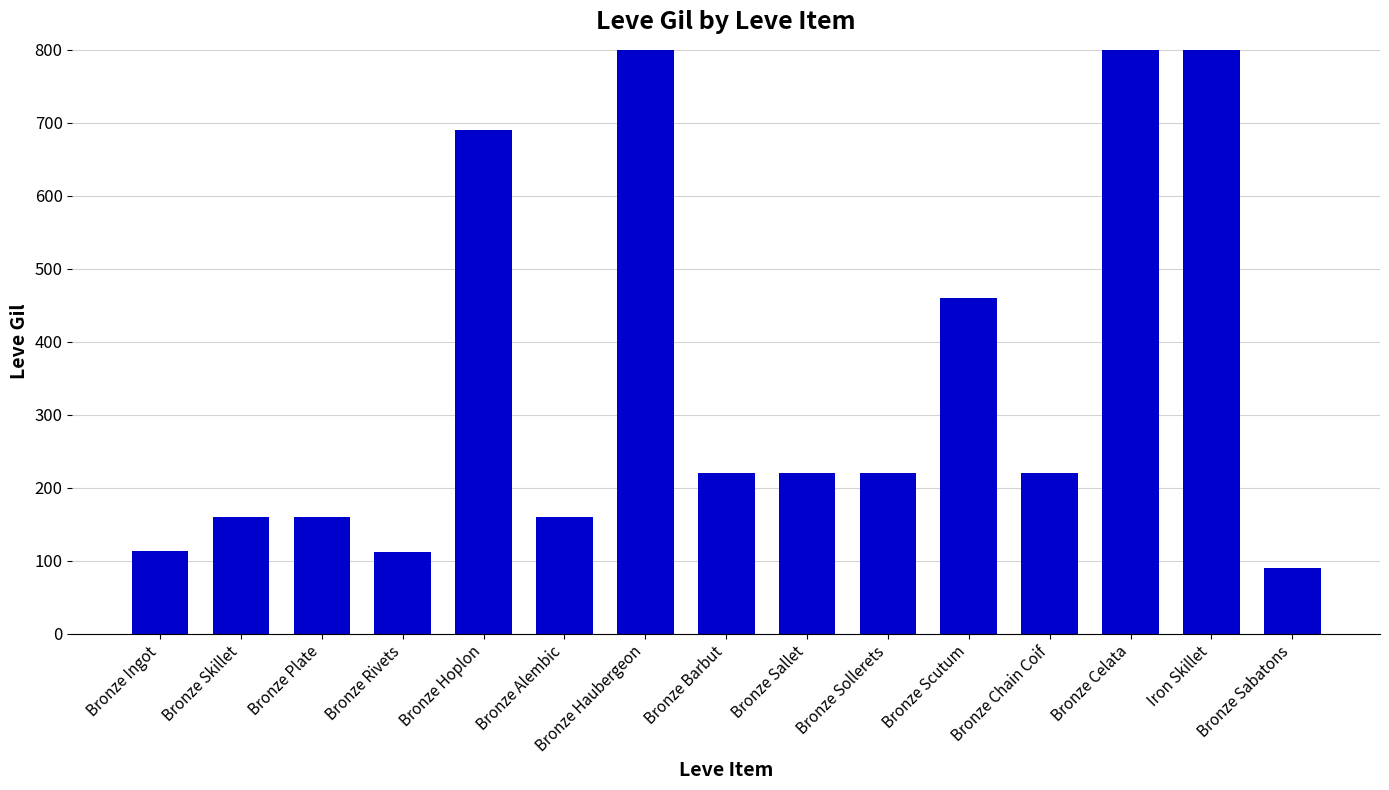

What is the difference between the maximum and minimum values?

900